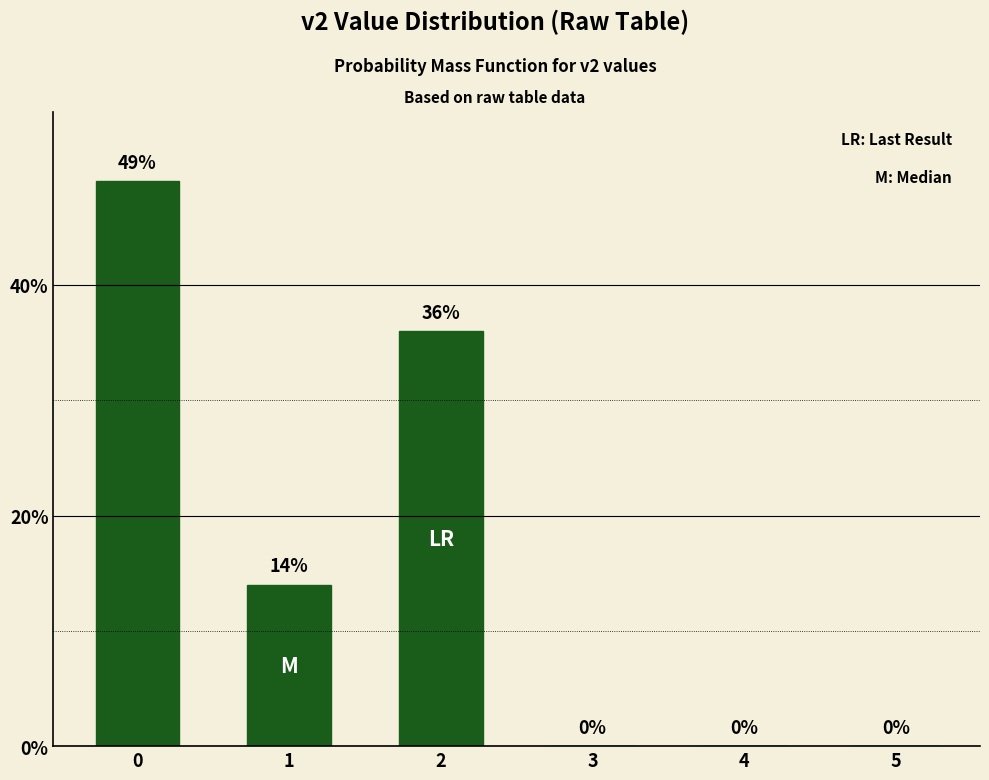

Reading left to right, list all the values displayed in this chart.

49	14	36	0	0	0